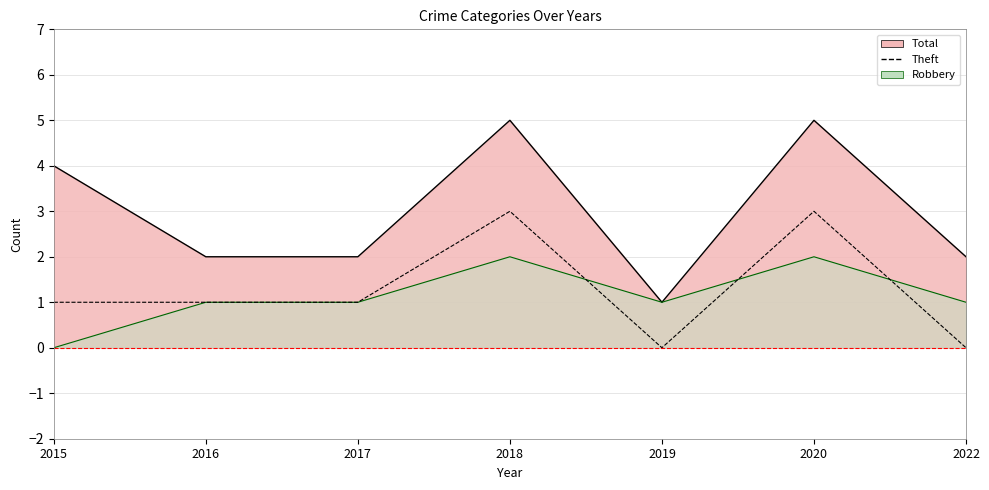

What is the difference between the values at 2016 and 2019?

1